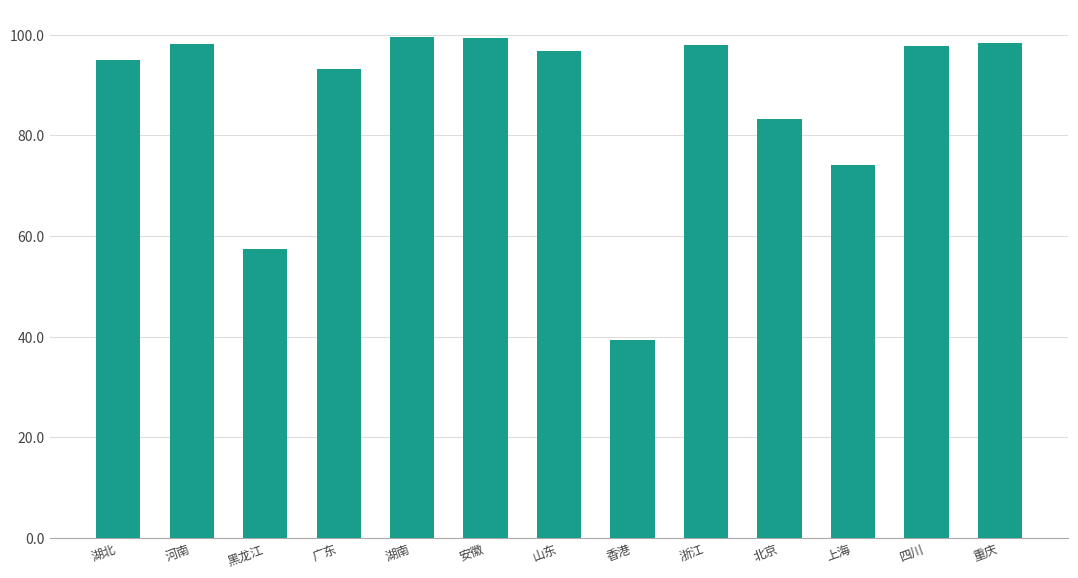

Where is the data nearest to the value 69?

上海